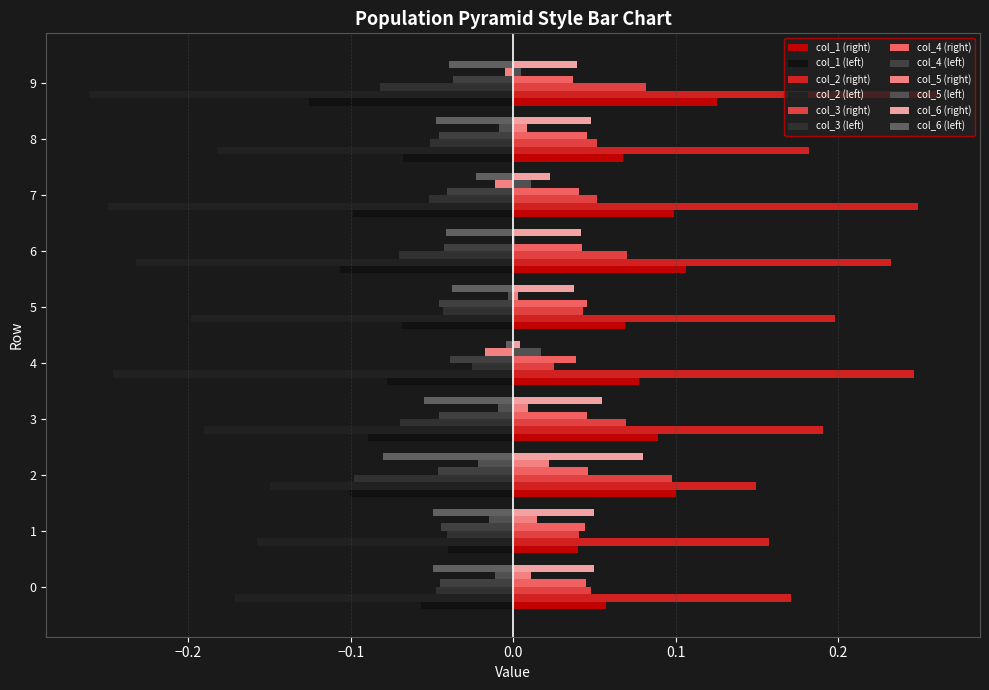

How many categories are shown in the chart?

10